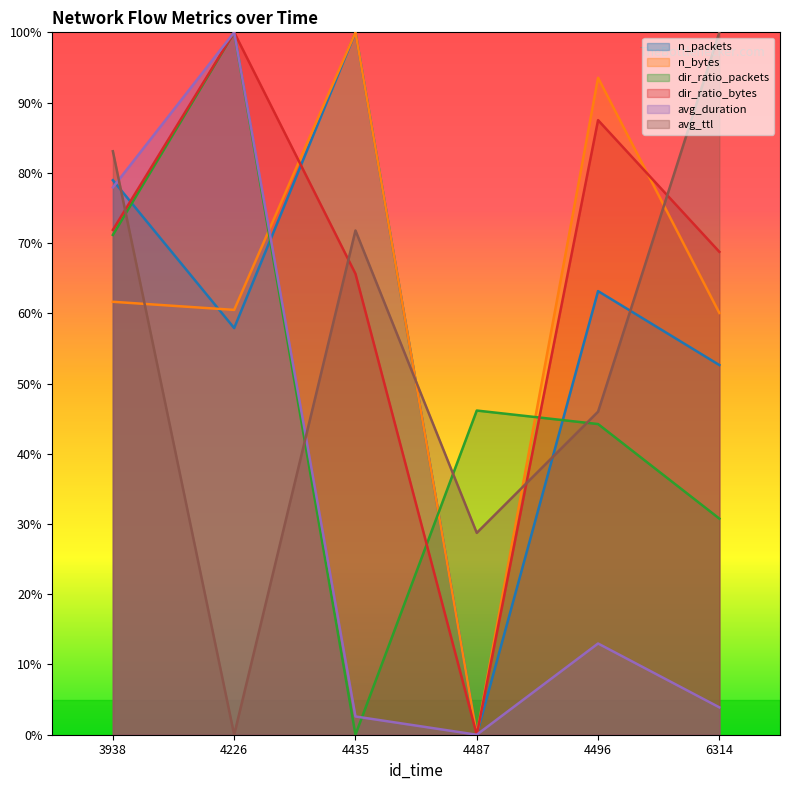

Reading left to right, list all the values displayed in this chart.

n_packets: 3938=0.8	4226=0.6	4435=1.0	4487=0.0	4496=0.6	6314=0.5
n_bytes: 3938=0.6	4226=0.6	4435=1.0	4487=0.0	4496=0.9	6314=0.6
dir_ratio_packets: 3938=0.7	4226=1.0	4435=0.0	4487=0.5	4496=0.4	6314=0.3
dir_ratio_bytes: 3938=0.7	4226=1.0	4435=0.7	4487=0.0	4496=0.9	6314=0.7
avg_duration: 3938=0.8	4226=1.0	4435=0.0	4487=0.0	4496=0.1	6314=0.0
avg_ttl: 3938=0.8	4226=0.0	4435=0.7	4487=0.3	4496=0.5	6314=1.0